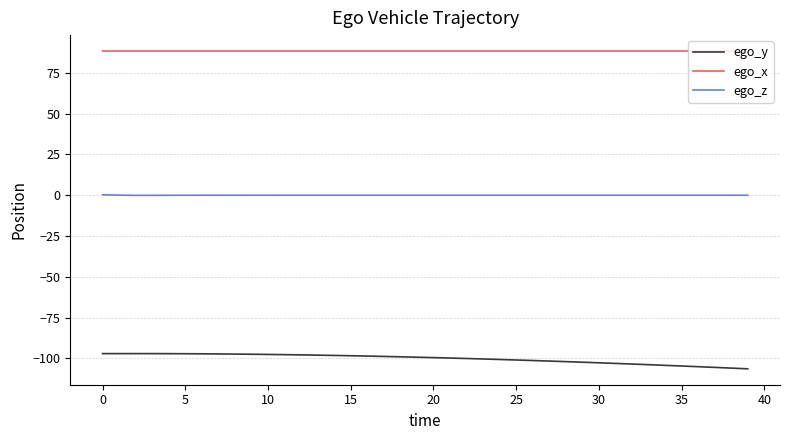

Count the number of categories in the chart.

40